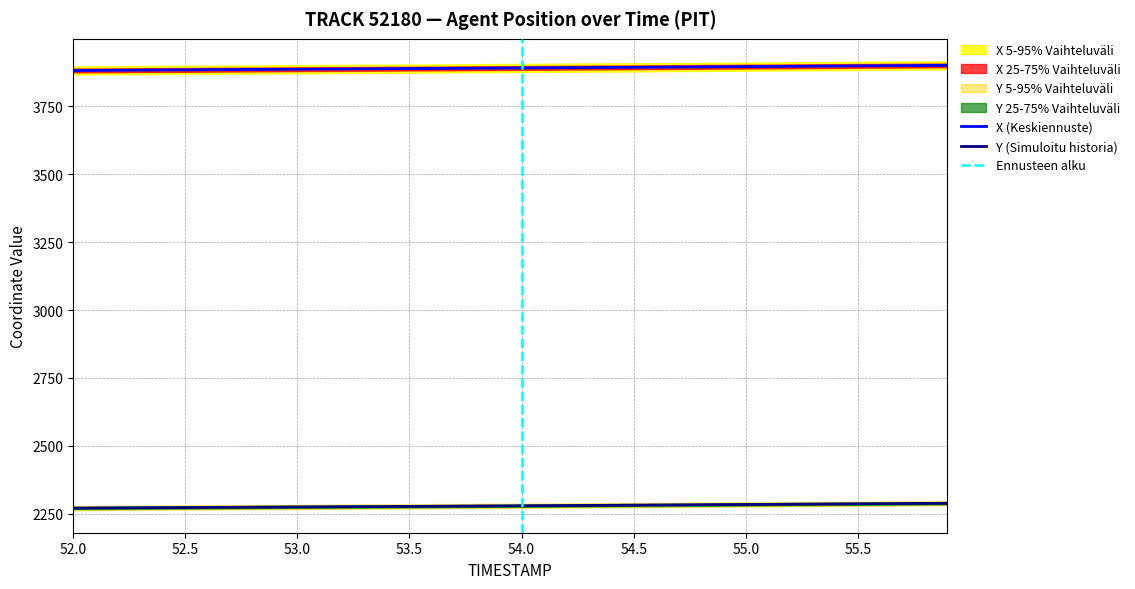

True or false: X (Keskiennuste) and Y (Simuloitu historia) cross at least once.

False